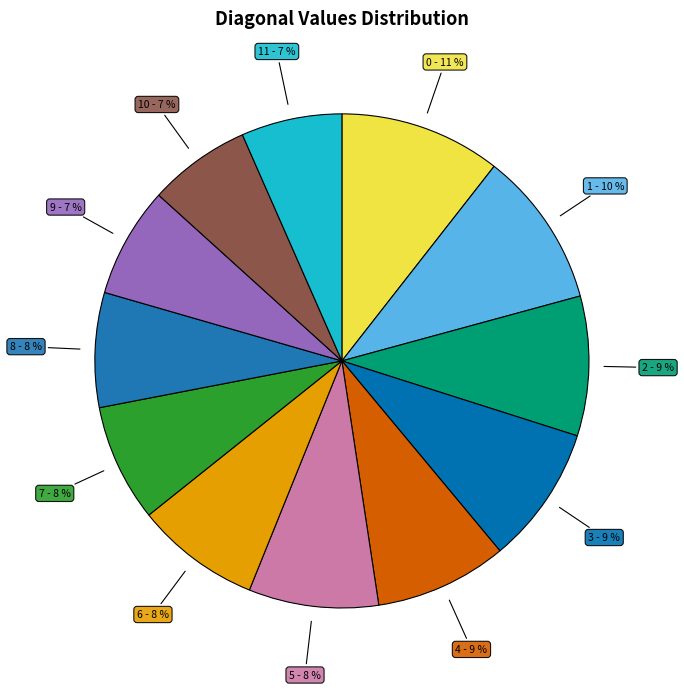

To the nearest percent, what percentage of the pie is 6 - 8 %?

8%